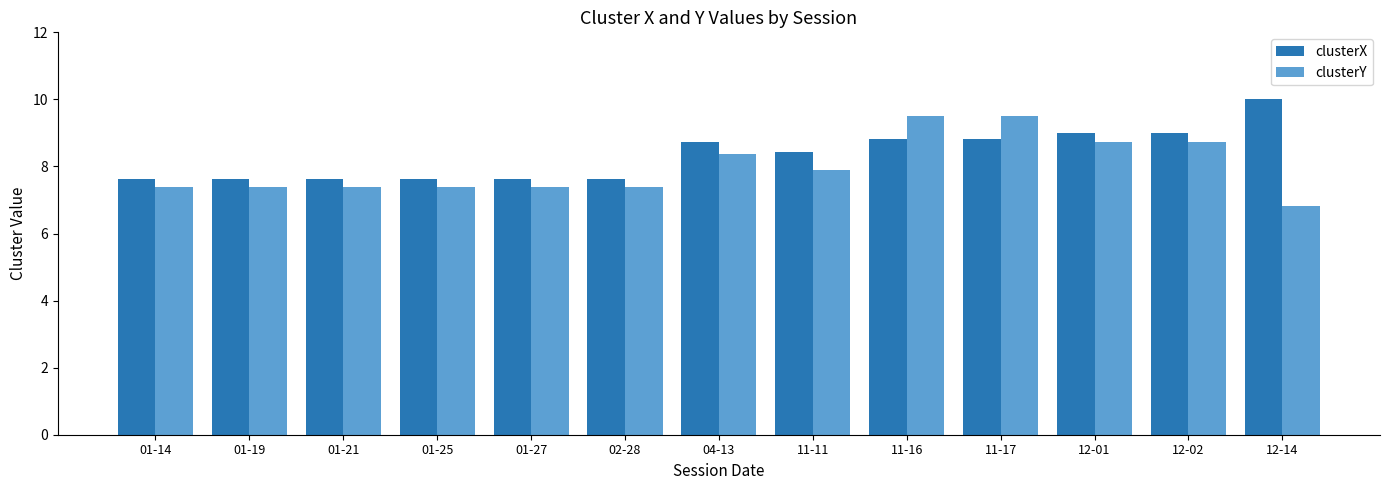

At which label does clusterX first exceed 8?

04-13